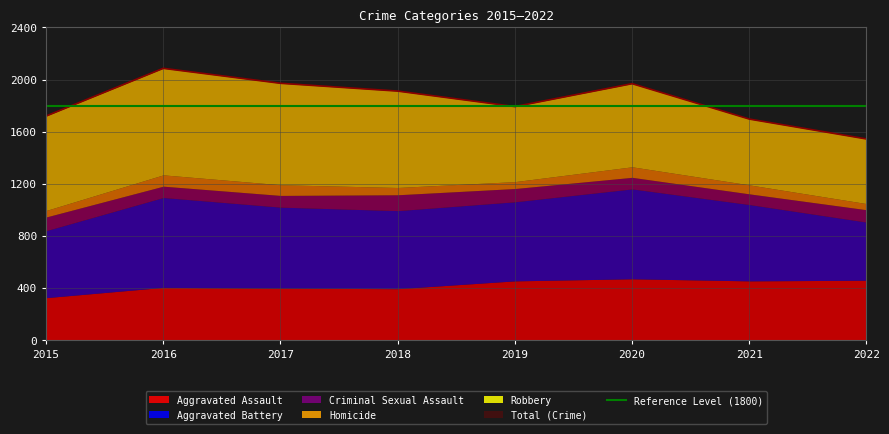

What is the difference between the Aggravated Assault values at 2015 and 2019?

129